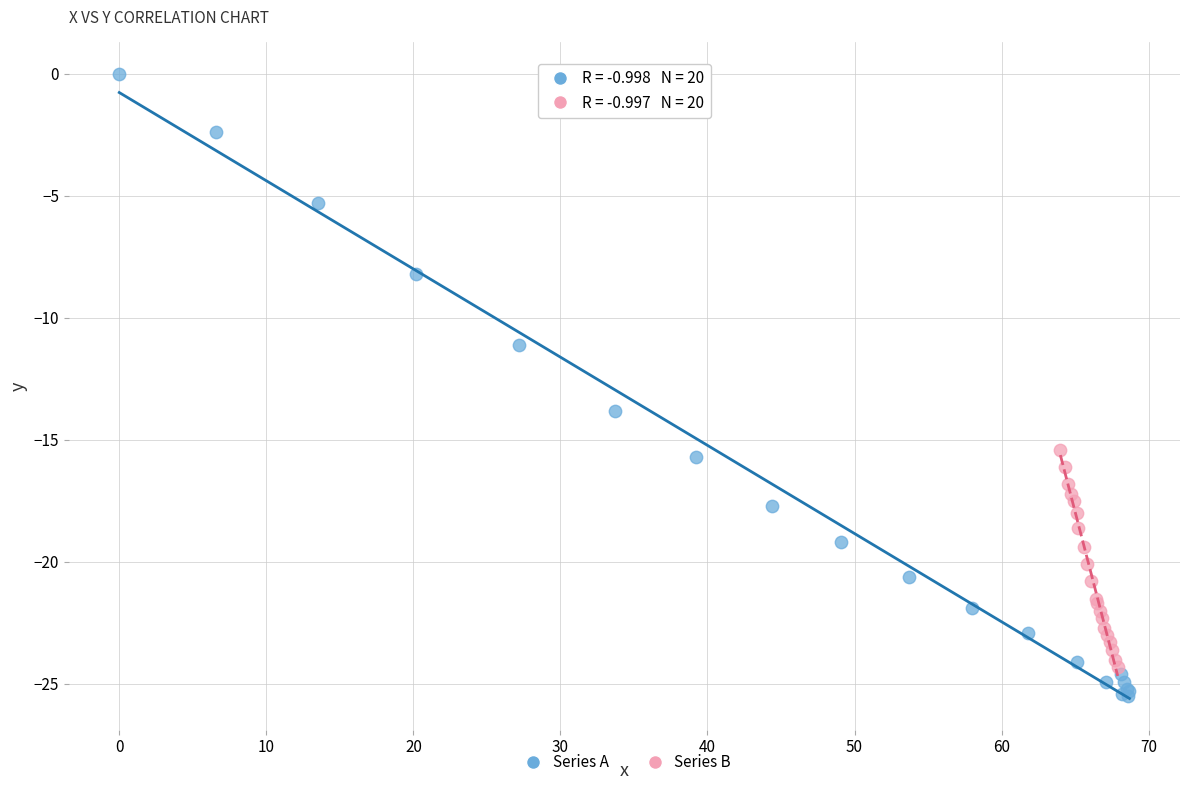

Which series contains the highest Y value?

Series A